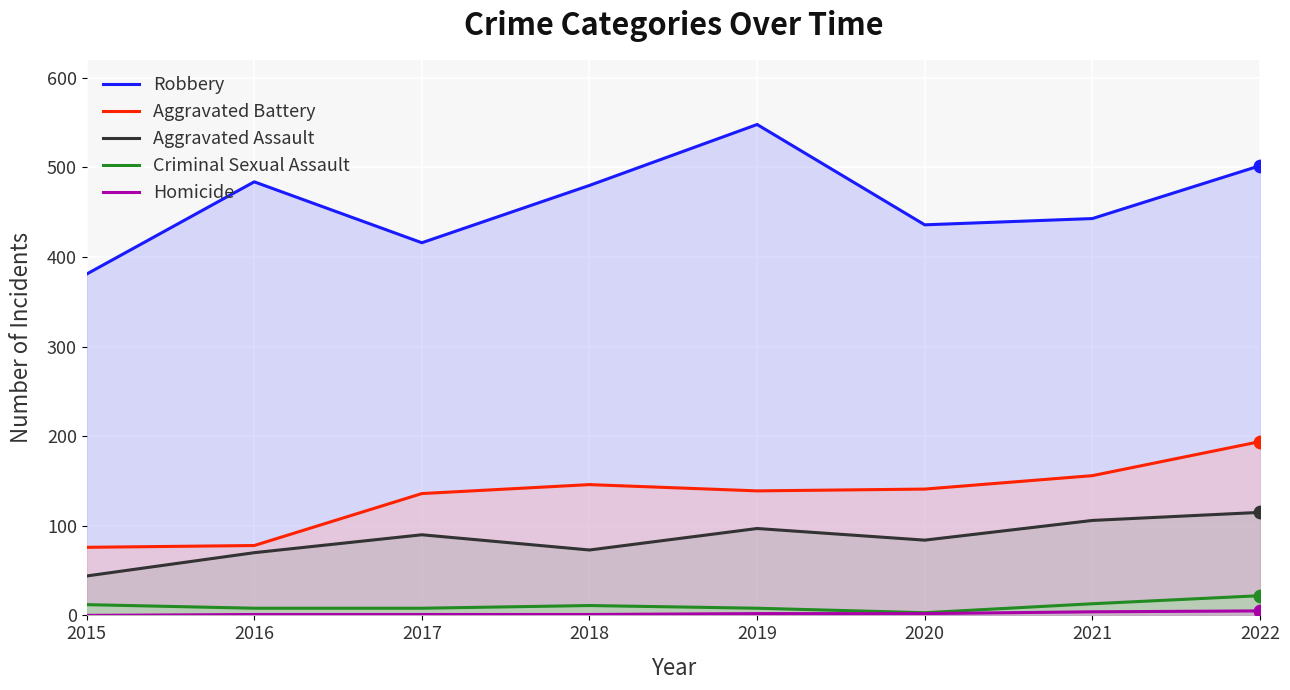

What is the total value across all series at 2018?

711